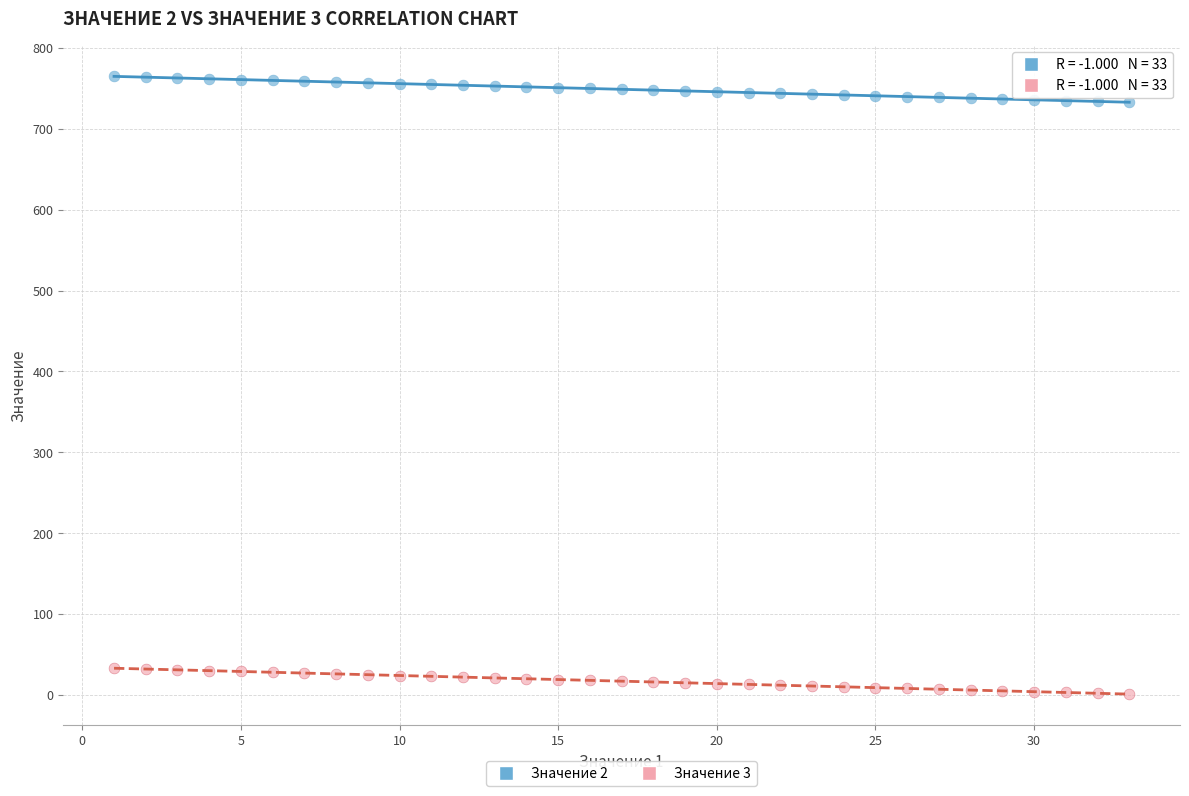

Across all data points, what is the range of Y values (max minus min)?

764